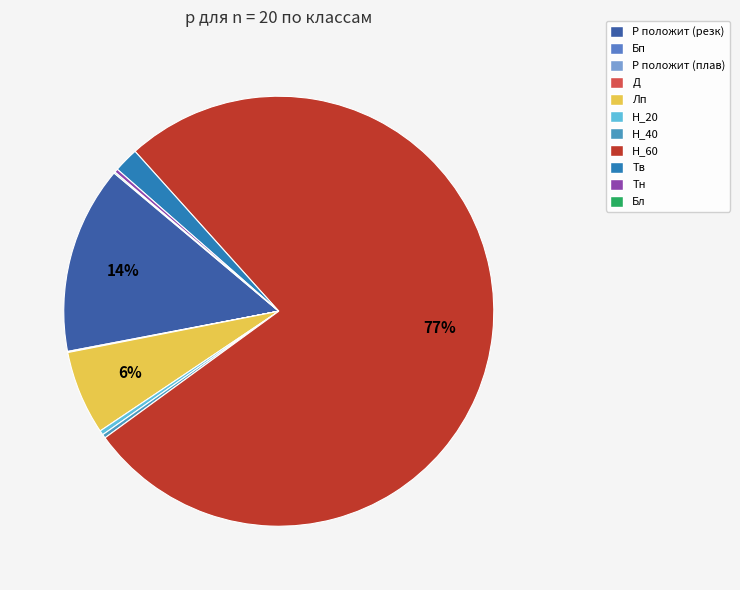

Rank the categories by value from lowest to highest.

Р положит (плав), Д, Бп, Бл, Тн, Н_40, Н_20, Тв, Лп, Р положит (резк), Н_60